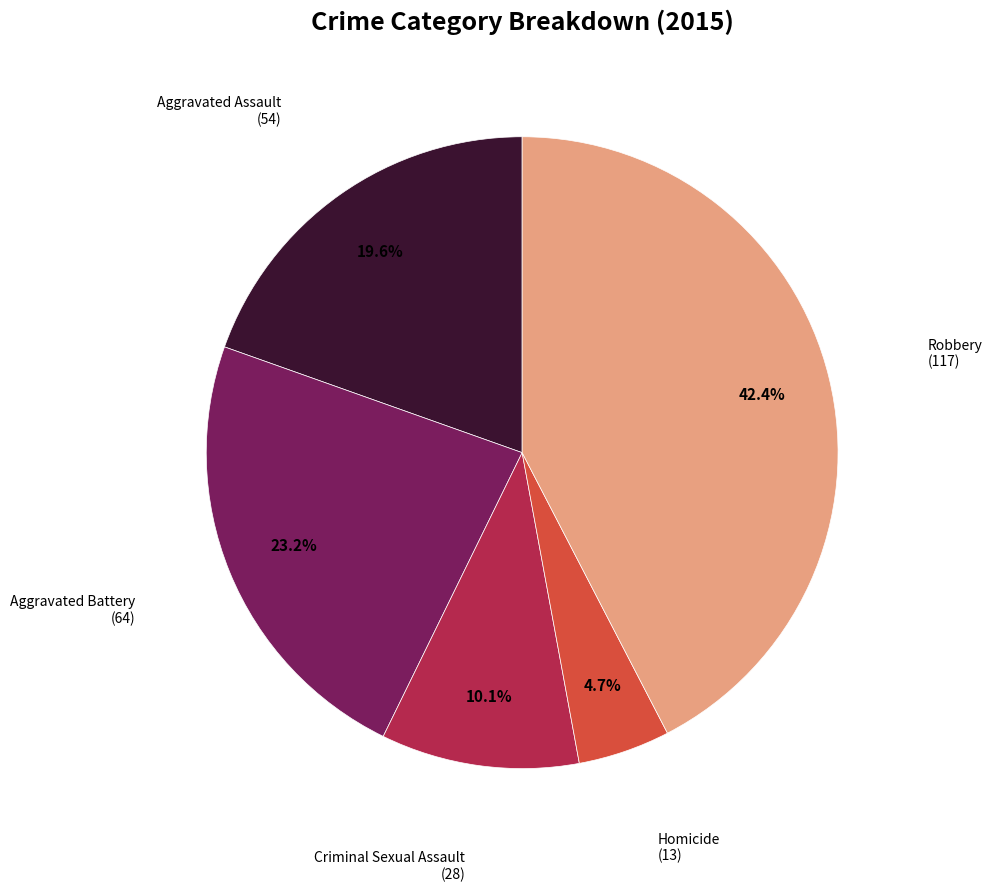

Does any single category account for the majority?

No